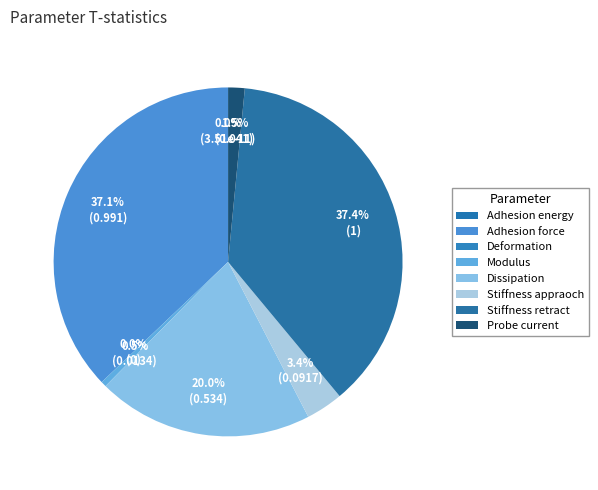

Does Modulus account for over 50% of the chart?

No